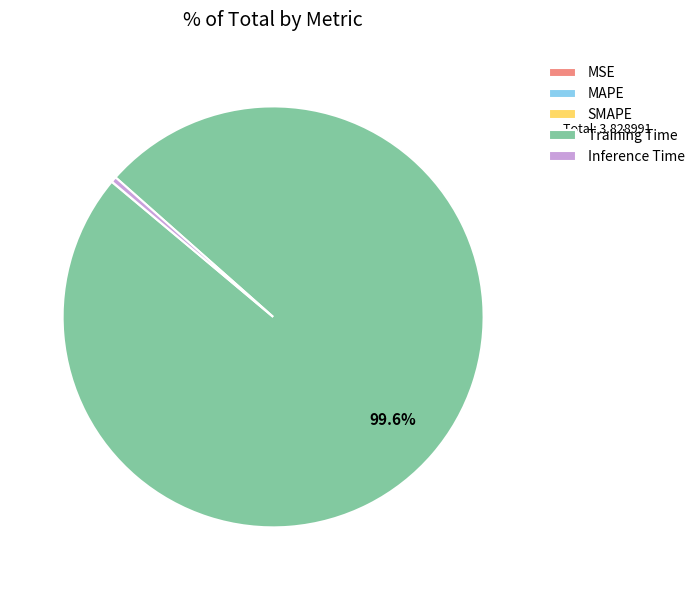

To the nearest percent, what is the average slice percentage?

20%